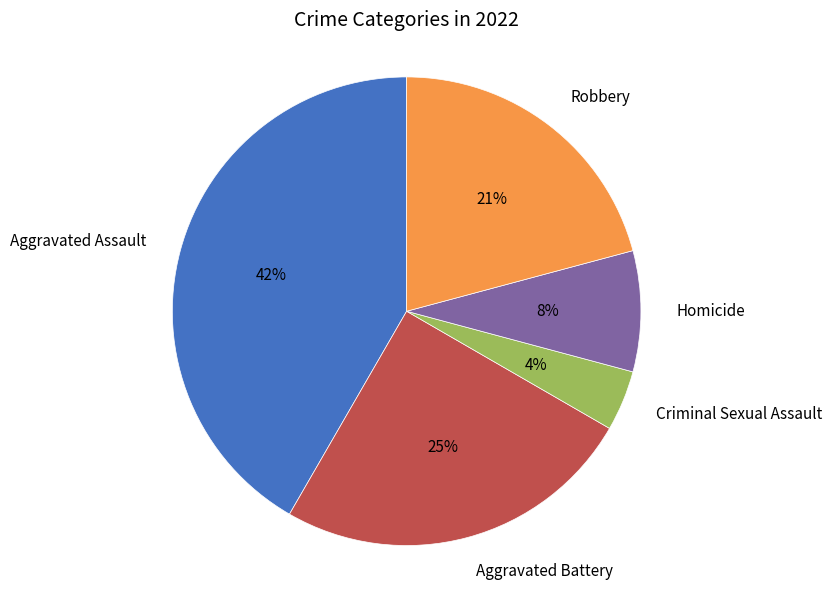

Is there any slice that represents more than half of the pie?

No